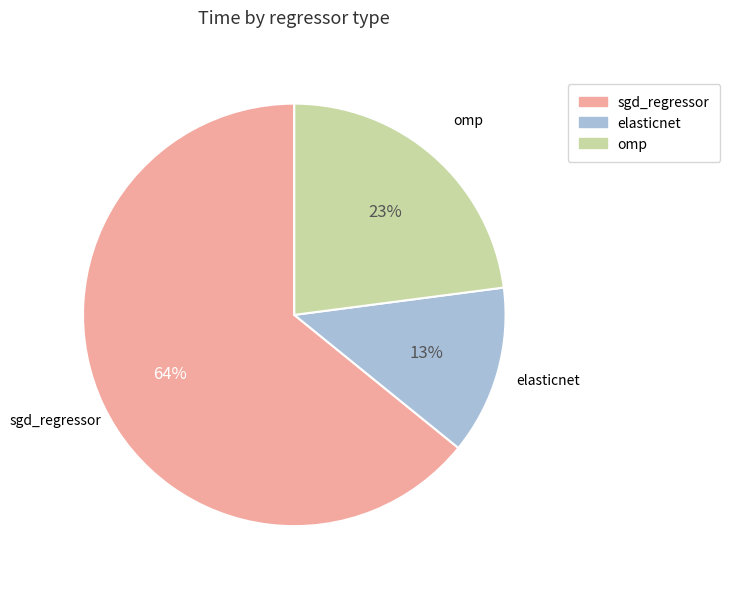

What is the smallest slice in the pie chart?

elasticnet